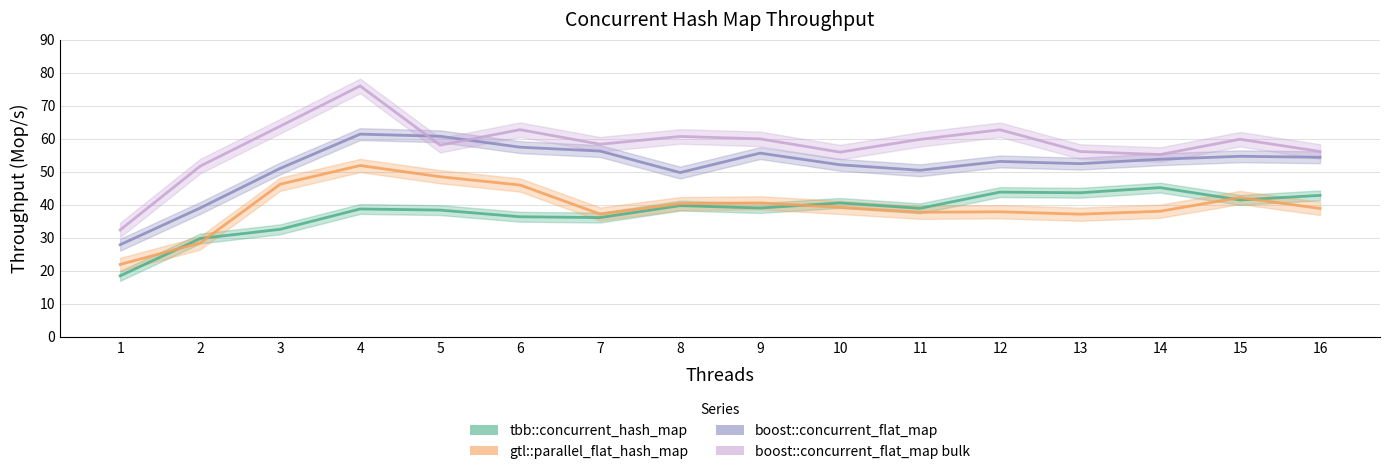

What is the average value of the gtl::parallel_flat_hash_map series?

39.5